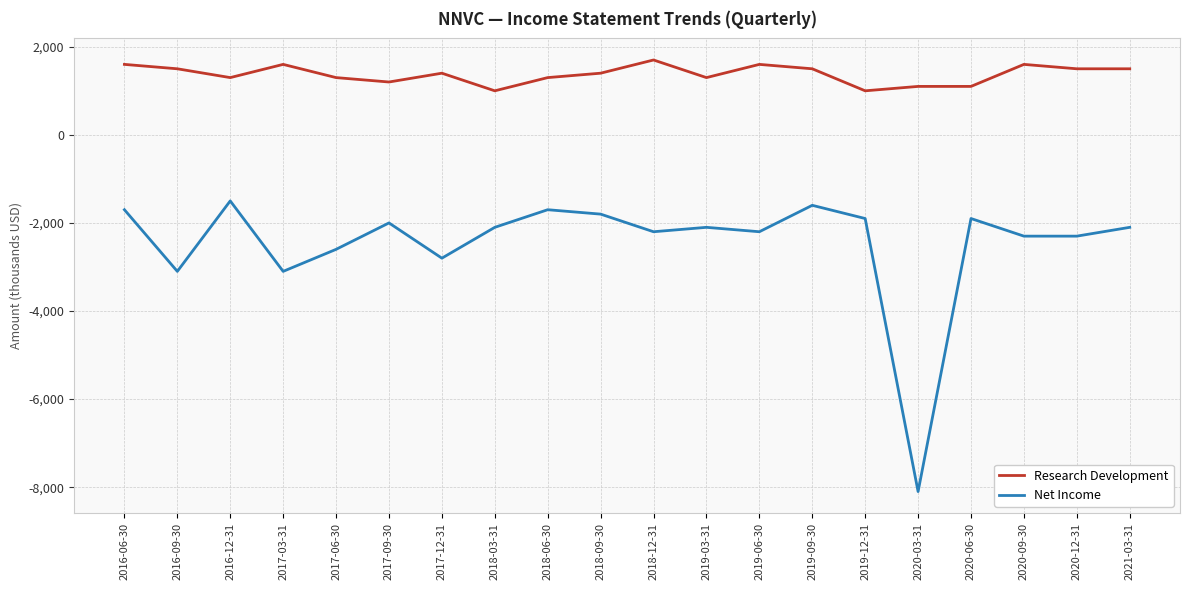

Reading right to left, list all the values displayed in this chart.

Research Development: 1500	1500	1600	1100	1100	1000	1500	1600	1300	1700	1400	1300	1000	1400	1200	1300	1600	1300	1500	1600
Net Income: -2100	-2300	-2300	-1900	-8100	-1900	-1600	-2200	-2100	-2200	-1800	-1700	-2100	-2800	-2000	-2600	-3100	-1500	-3100	-1700